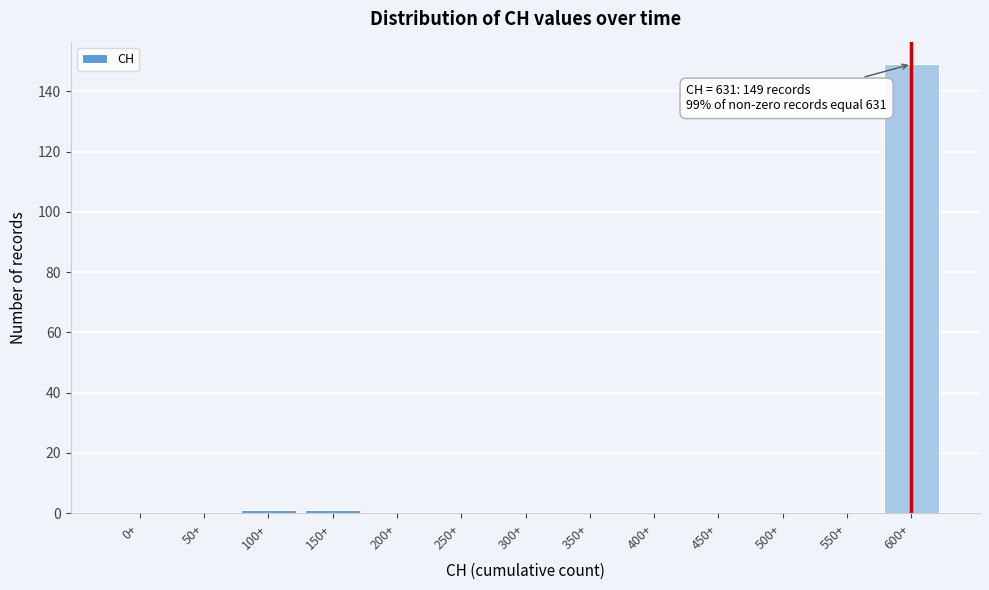

Reading right to left, what are all the values shown in this chart?

600+=149	550+=0	500+=0	450+=0	400+=0	350+=0	300+=0	250+=0	200+=0	150+=1	100+=1	50+=0	0+=0